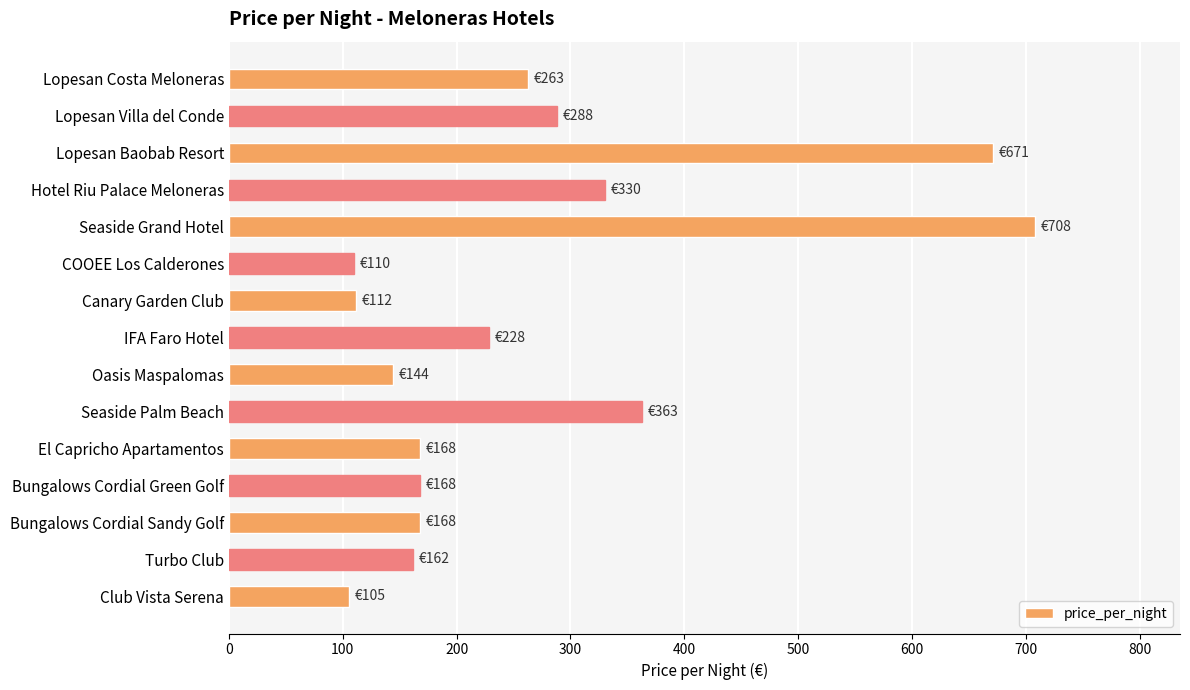

Is it true that the value at Canary Garden Club is 112?

True